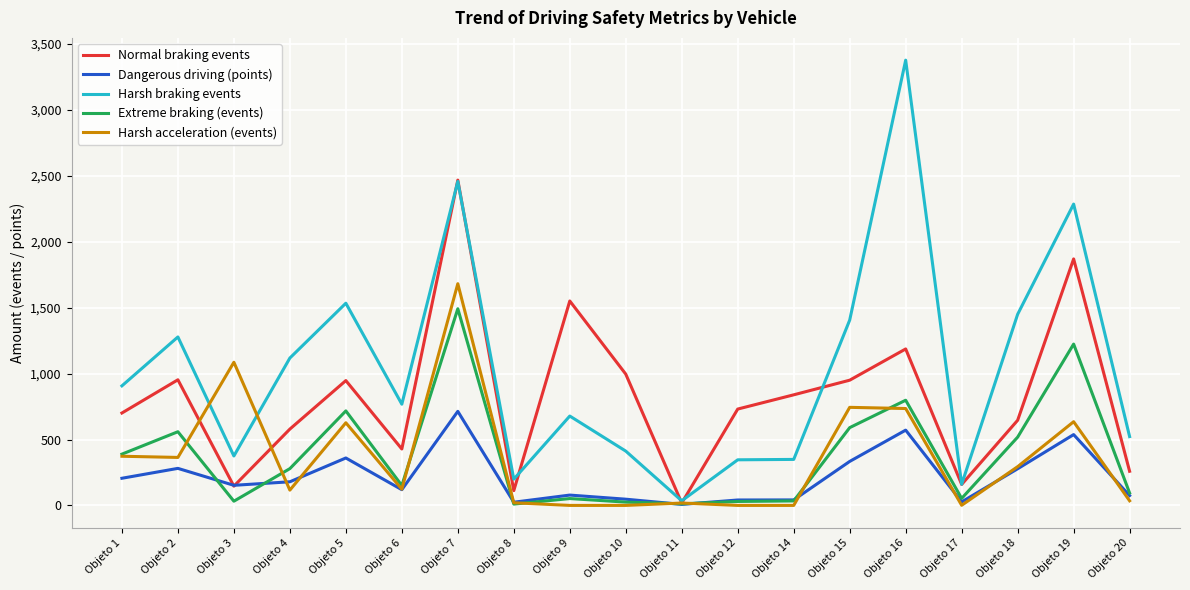

What is the total value across all series at Objeto 7?

8813.6